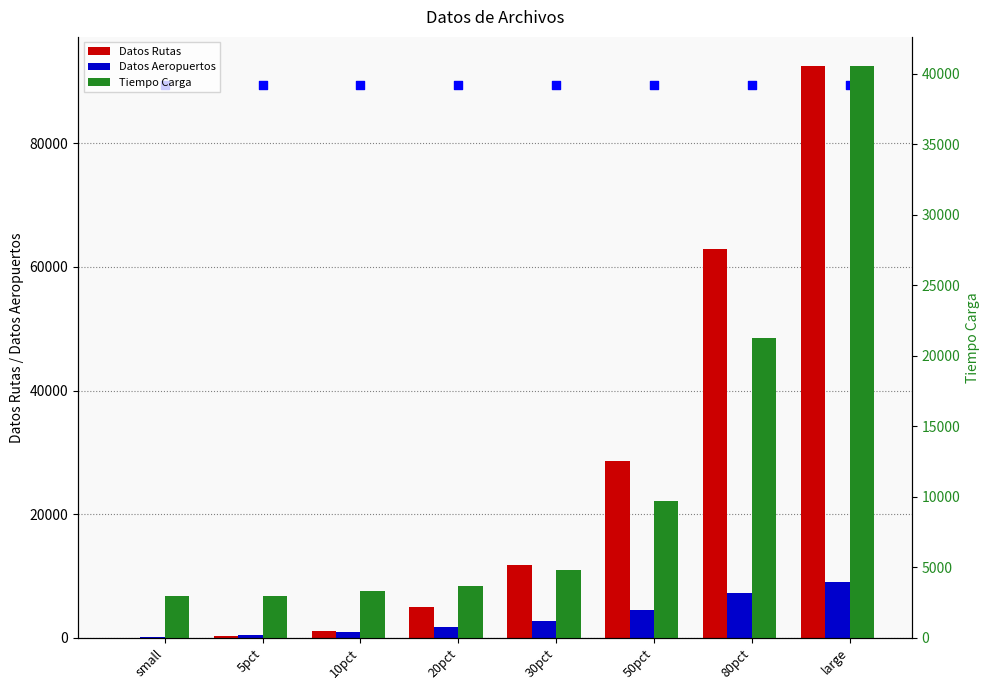

Which series has the largest total across all categories?

Datos Rutas